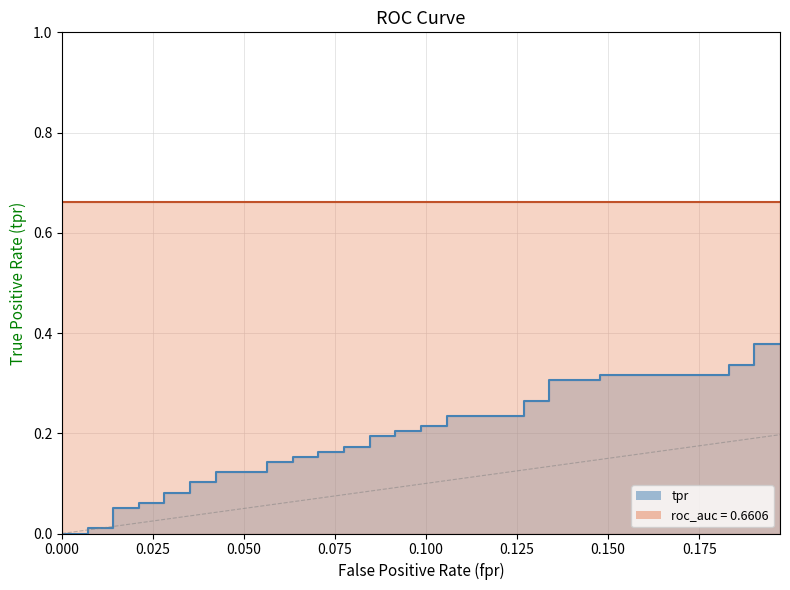

True or false: tpr and roc_auc cross at least once.

False